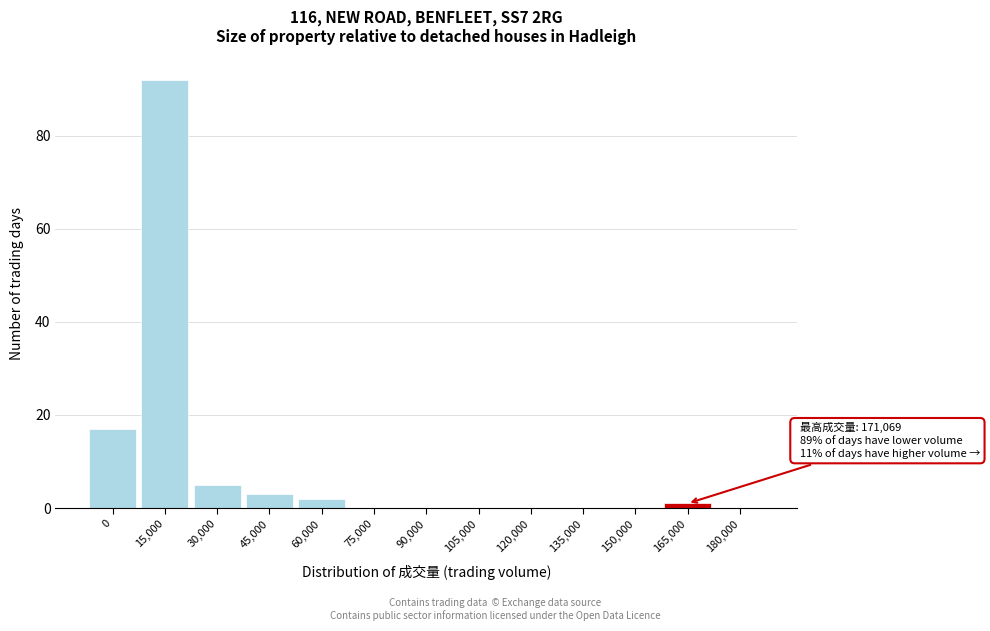

Reading left to right, transcribe all the data shown in this chart.

0=17	15,000=92	30,000=5	45,000=3	60,000=2	75,000=0	90,000=0	105,000=0	120,000=0	135,000=0	150,000=0	165,000=1	180,000=0